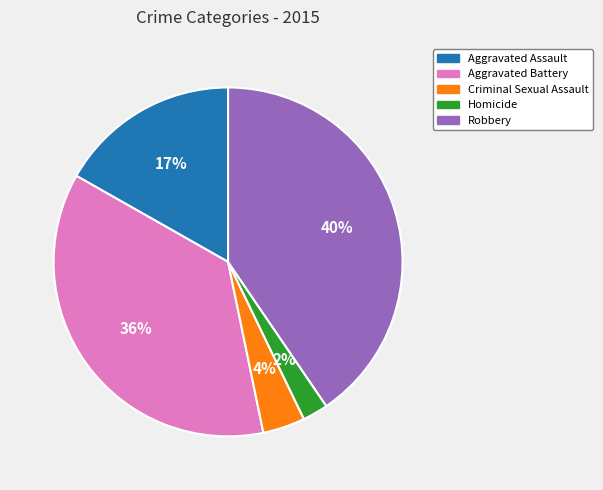

To the nearest percent, what portion does Homicide represent?

2%